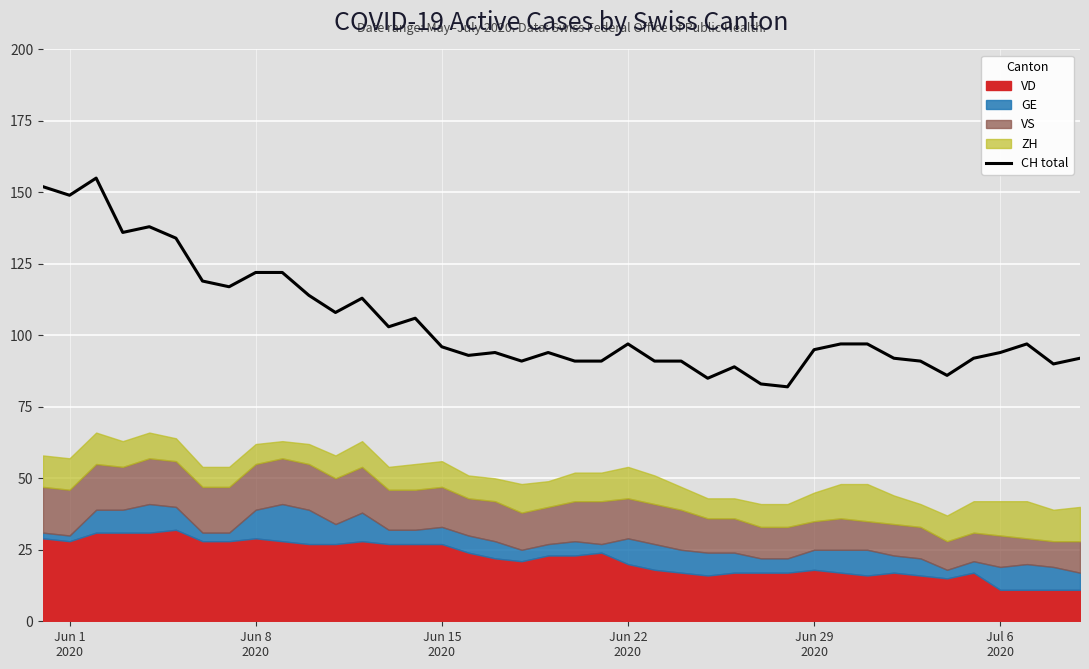

What is the maximum value for CH total?

155